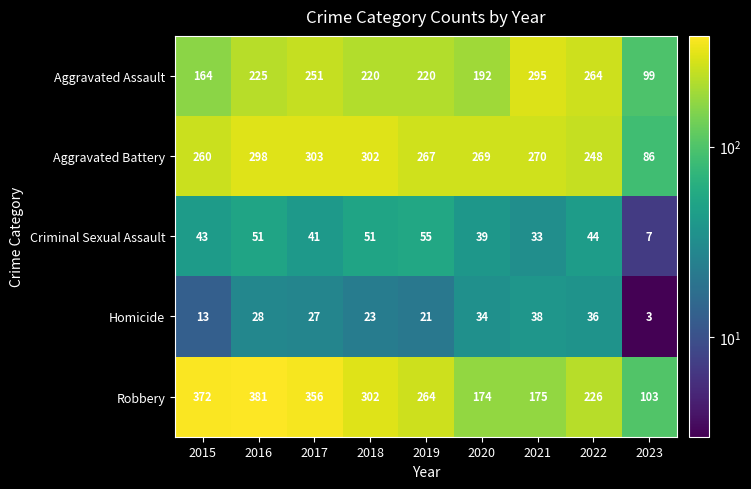

What is the sum of all Robbery values?

2353